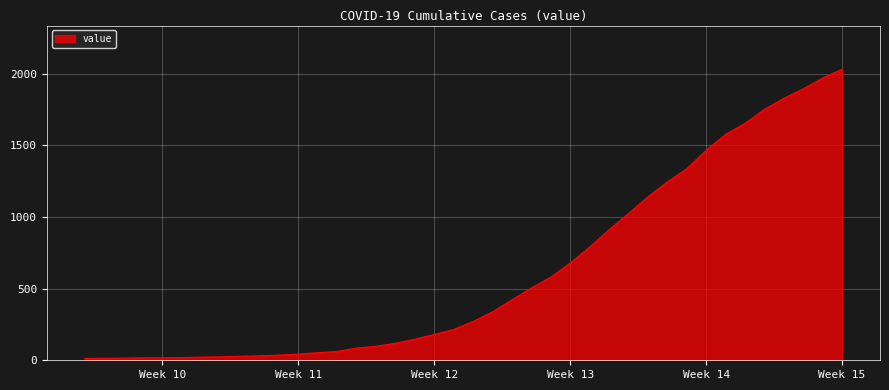

What is the difference between the maximum and minimum values?

2019